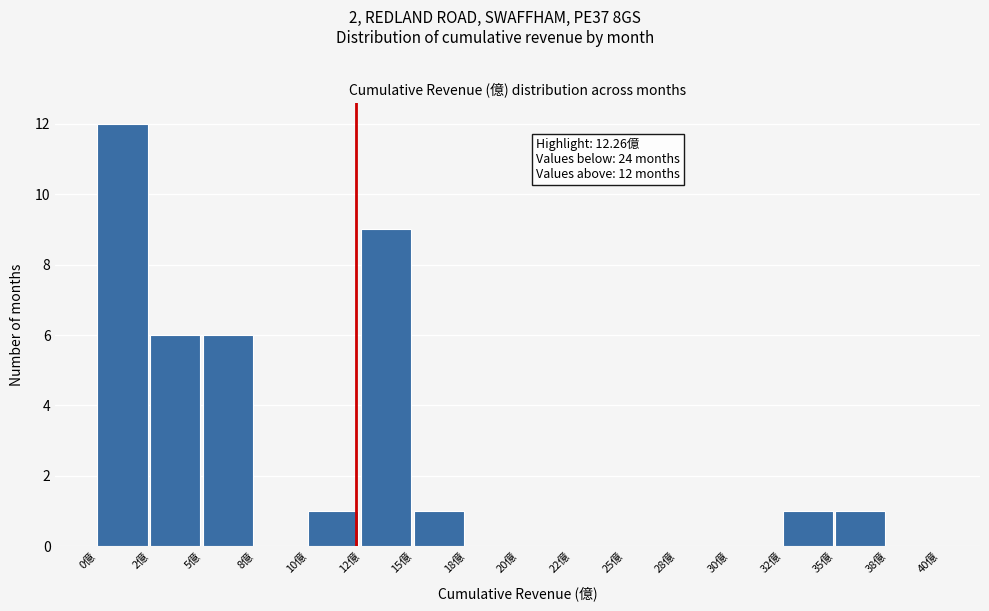

Reading left to right, transcribe all the data shown in this chart.

0億=12	2億=6	5億=6	8億=0	10億=1	12億=9	15億=1	18億=0	20億=0	22億=0	25億=0	28億=0	30億=0	32億=1	35億=1	38億=0